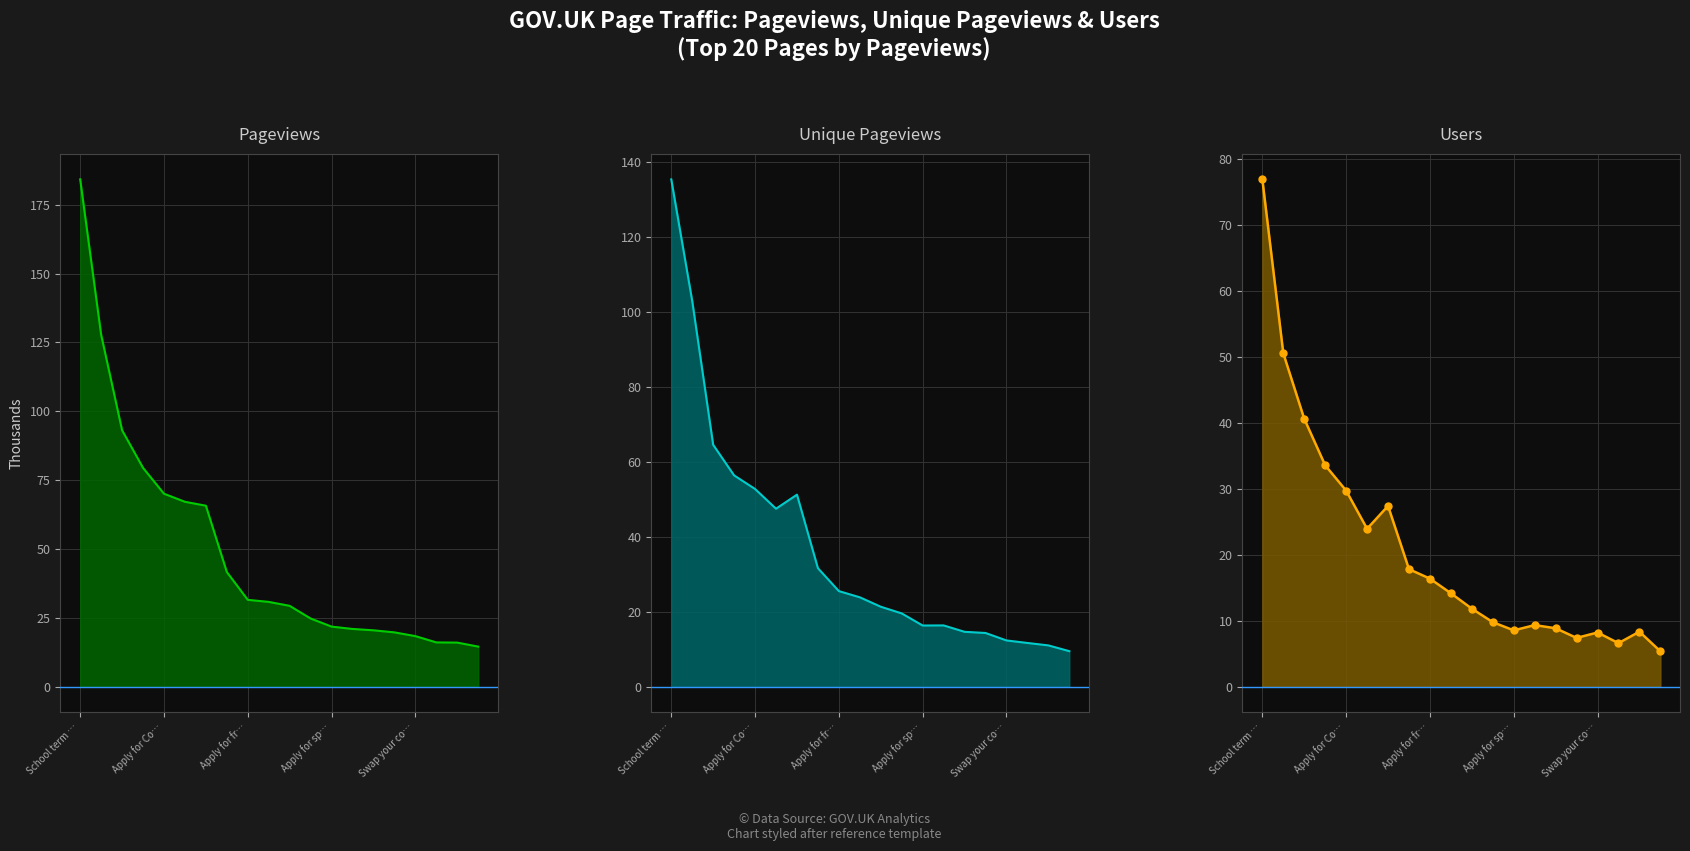

What is the label of the 10th point from the left?

9